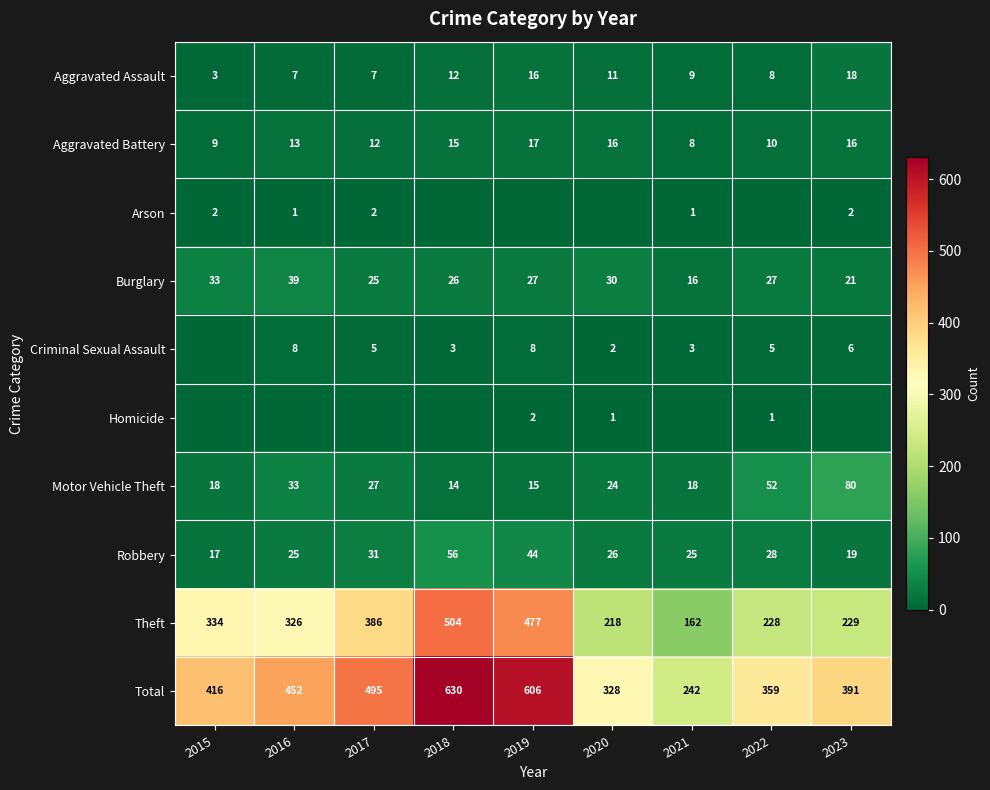

What is the sum of all Total values?

3919